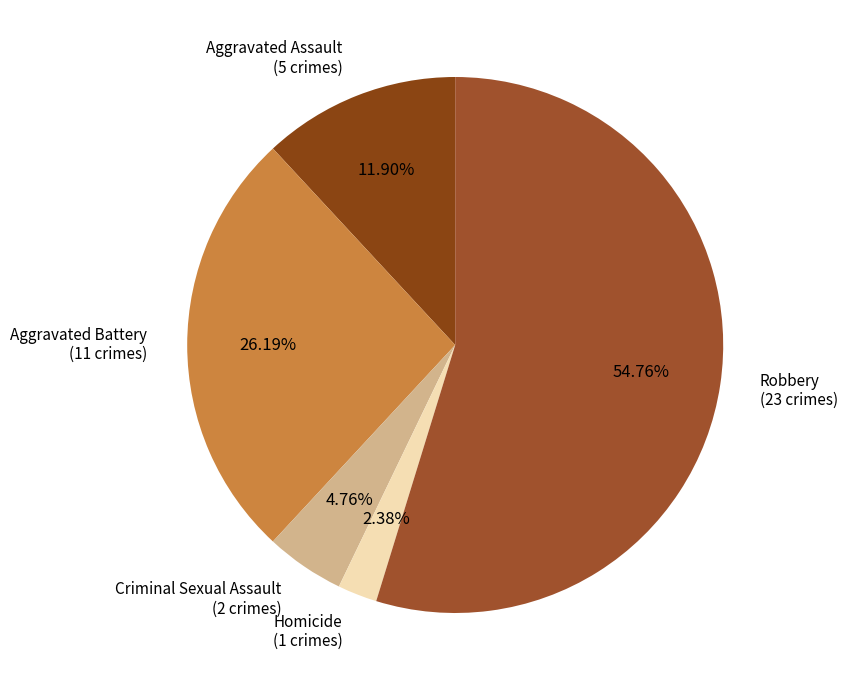

How many segments does this pie chart have?

5